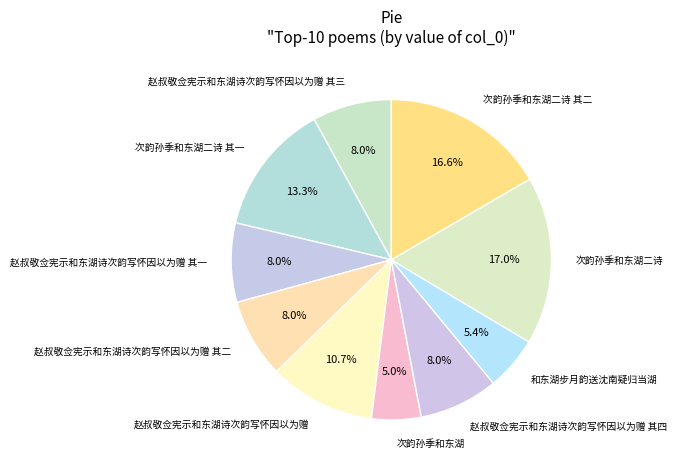

Does any single category account for the majority?

No